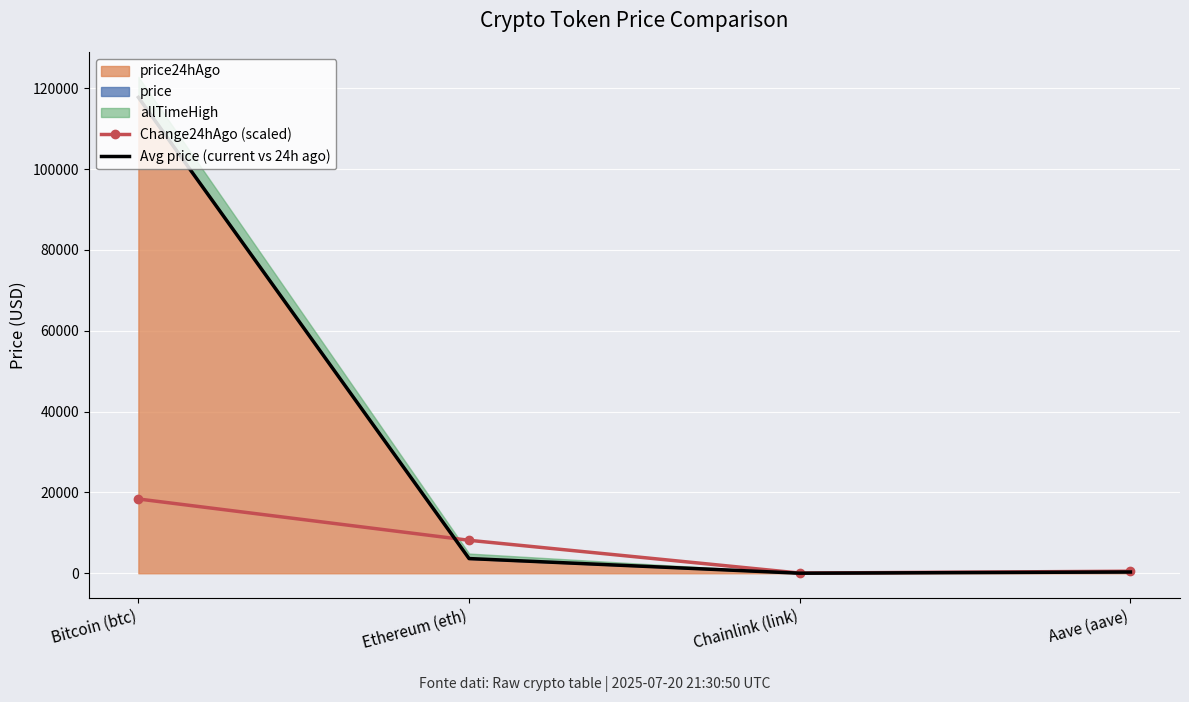

Reading right to left, list all the values displayed in this chart.

Change24hAgo (scaled): Aave (aave)=508.2	Chainlink (link)=49.8	Ethereum (eth)=8162.4	Bitcoin (btc)=18381.6
Avg price (current vs 24h ago): Aave (aave)=319.4	Chainlink (link)=18.8	Ethereum (eth)=3639.7	Bitcoin (btc)=117752.5